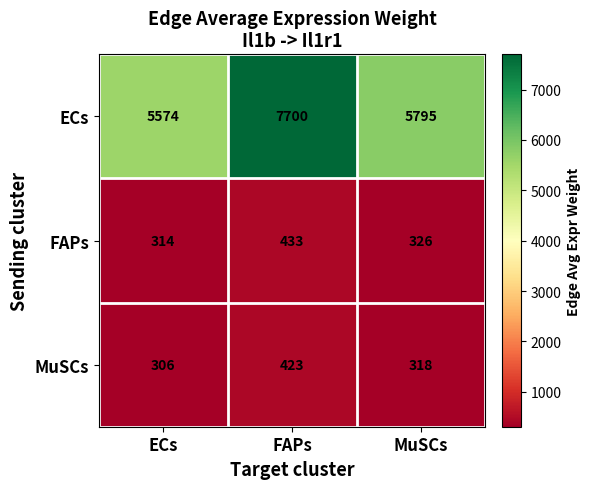

What is the average value of the MuSCs series?

349